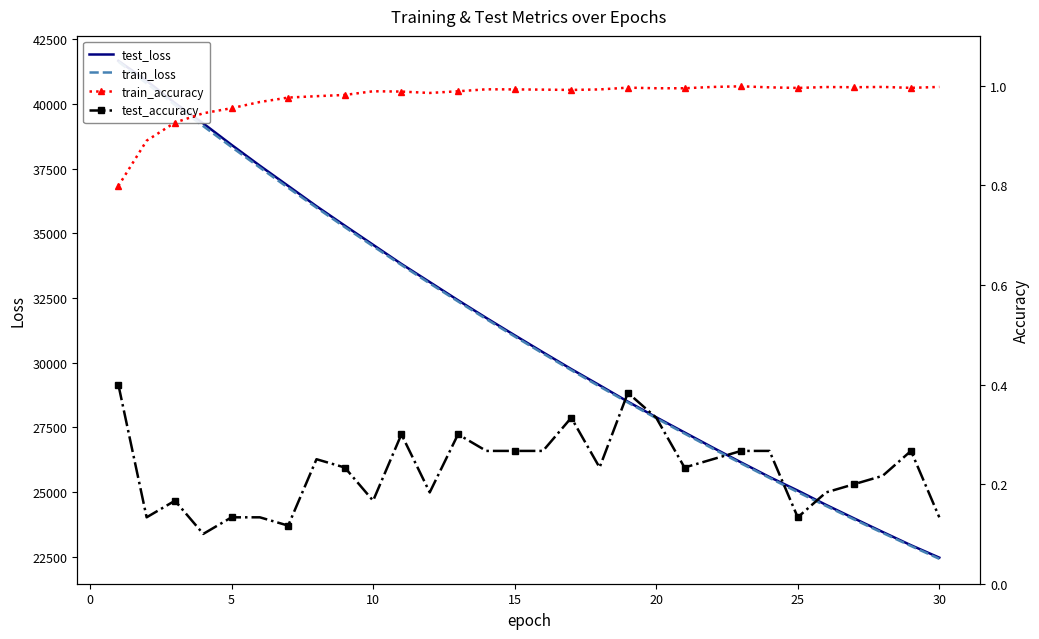

What is the difference between the maximum and minimum values in the test_accuracy series?

0.3